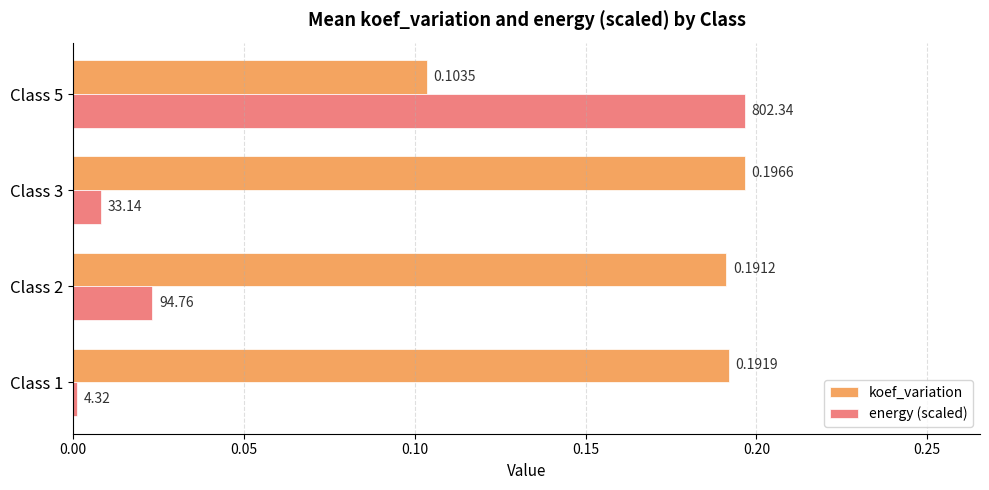

Between Class 2 and Class 5, which series saw the biggest shift?

energy (scaled)